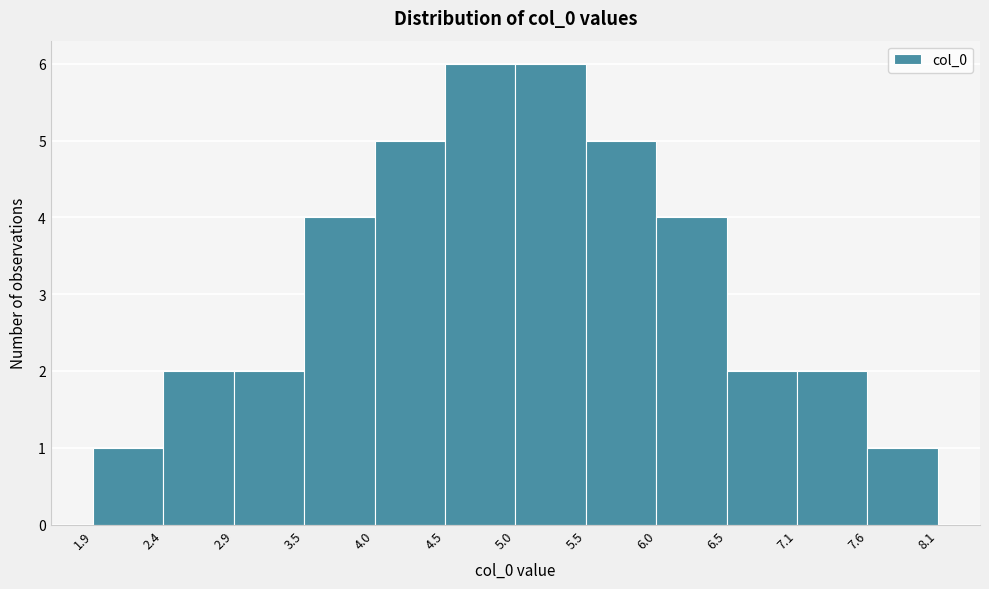

What is the height of the bar covering 2.9 to 3.5 on the x-axis? The values are not printed on the chart, so give them approximately, as read against the axis.

2